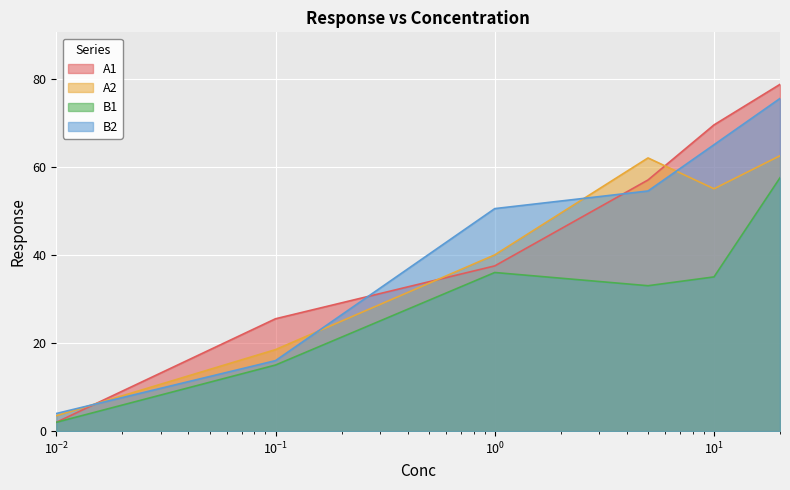

Does the chart display data point markers on the line(s)?

No